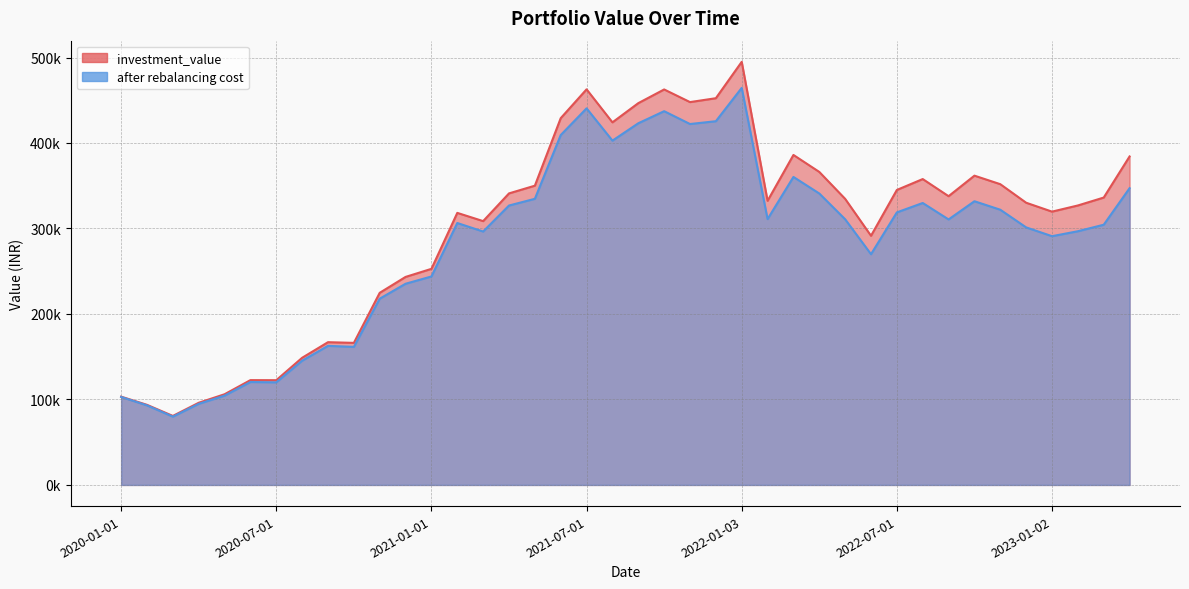

What is the value of the after rebalancing cost point at the 12th from the left?

235345.5